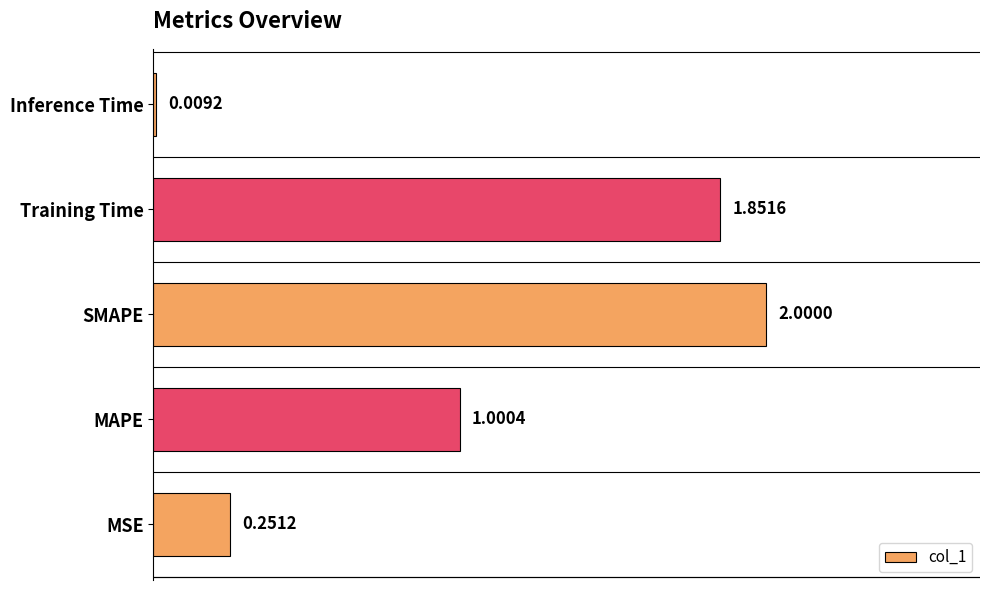

Where is the data nearest to the value 1?

MAPE